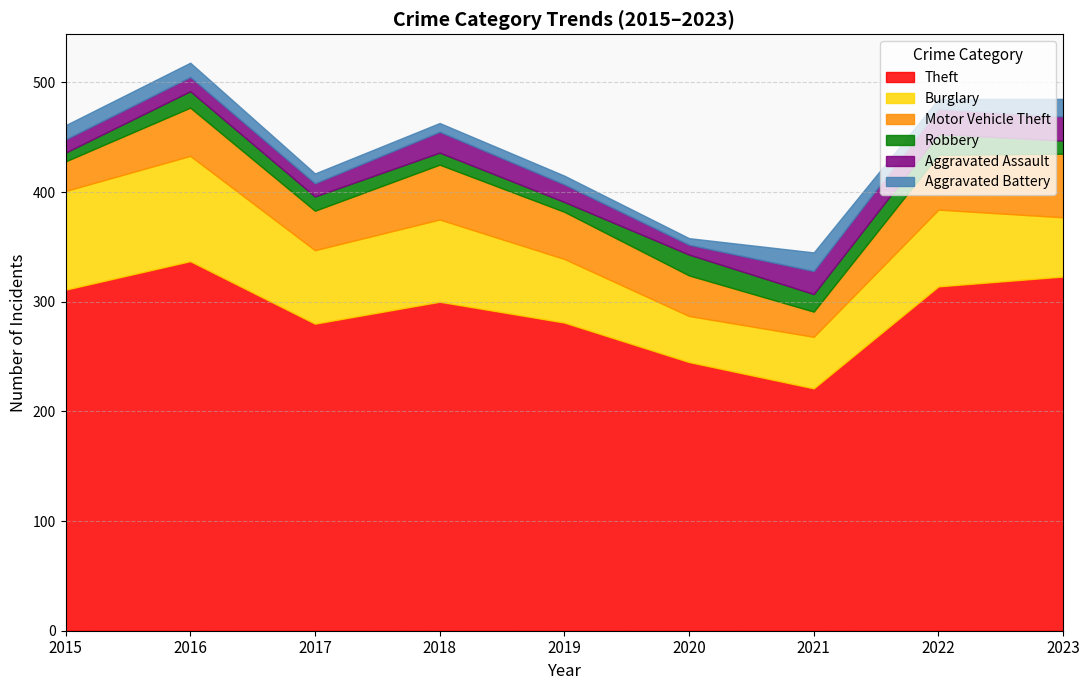

At which label does Aggravated Assault reach its peak?

2022